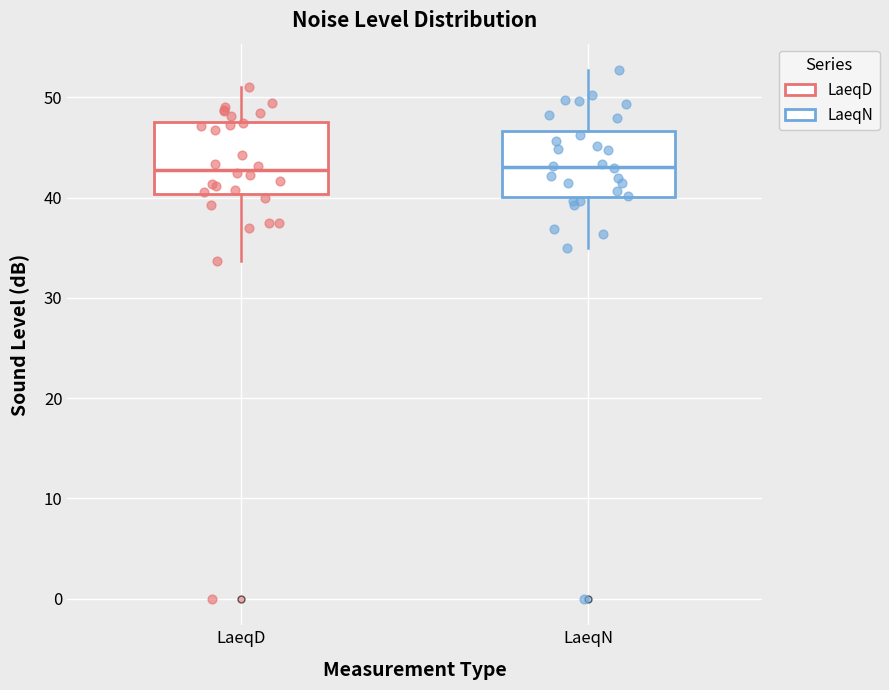

Reading left to right, transcribe this box plot: for each box, give where its median line is, the range the box spans, and where its two whiskers end, as read against the y-axis. The values are not printed on the chart, so give them approximately, as read against the axis.

LaeqD: median 43, box 40 to 48, whiskers 34 to 51
LaeqN: median 43, box 40 to 47, whiskers 35 to 53